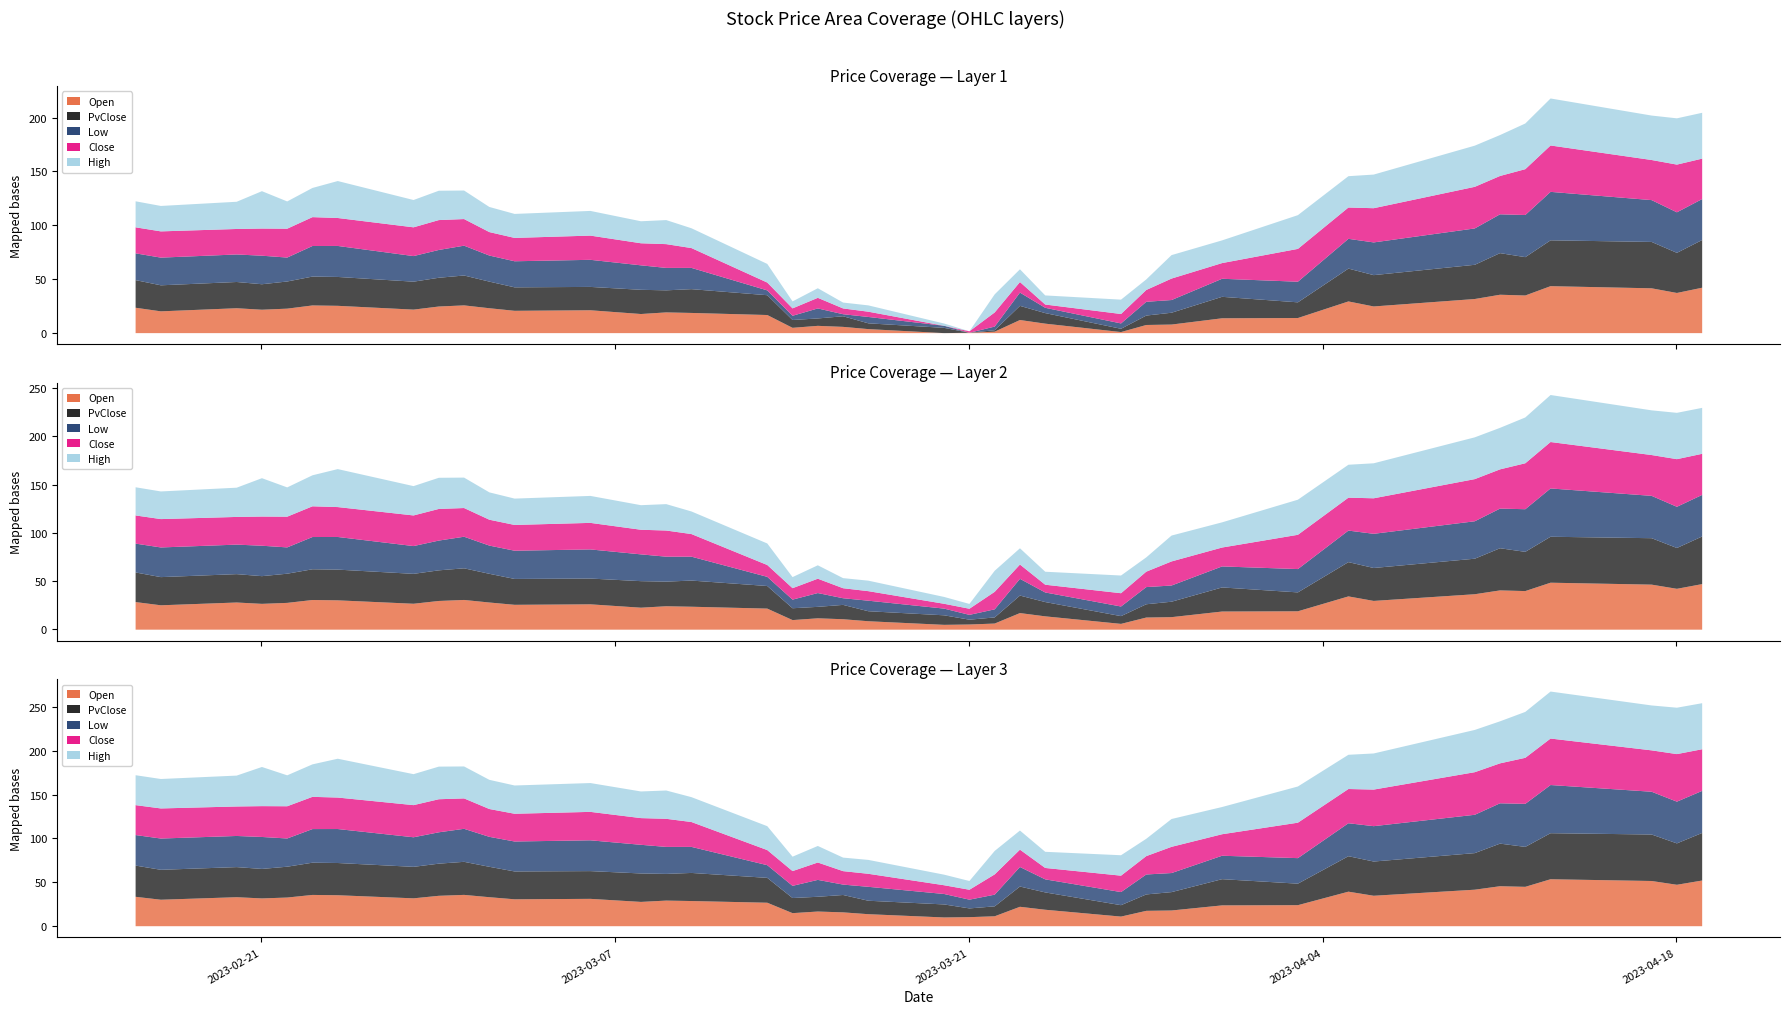

How many interior local peaks does the Open series have?

10